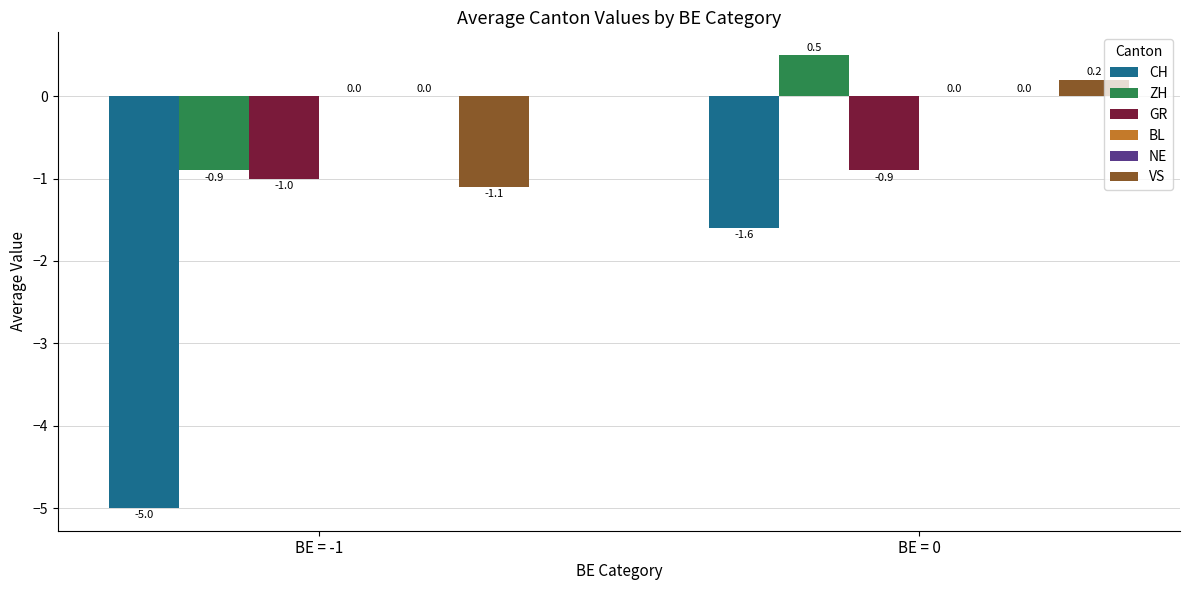

The CH series shows -1.6 at BE = 0. True or false?

True